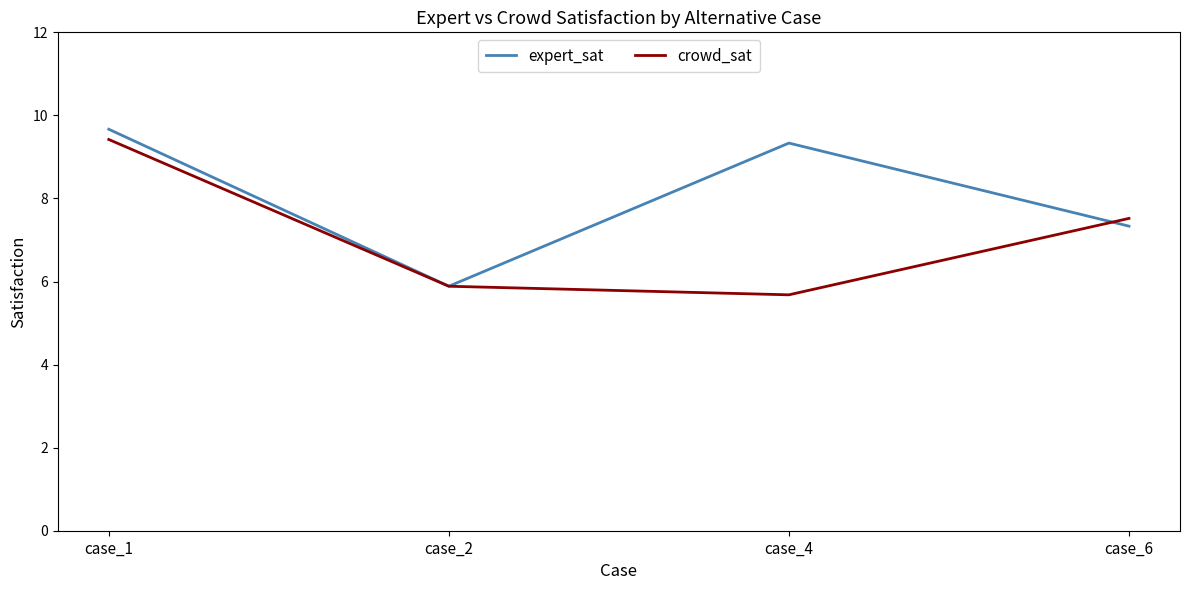

The value of expert_sat at case_2 is 1.7. True or false?

False